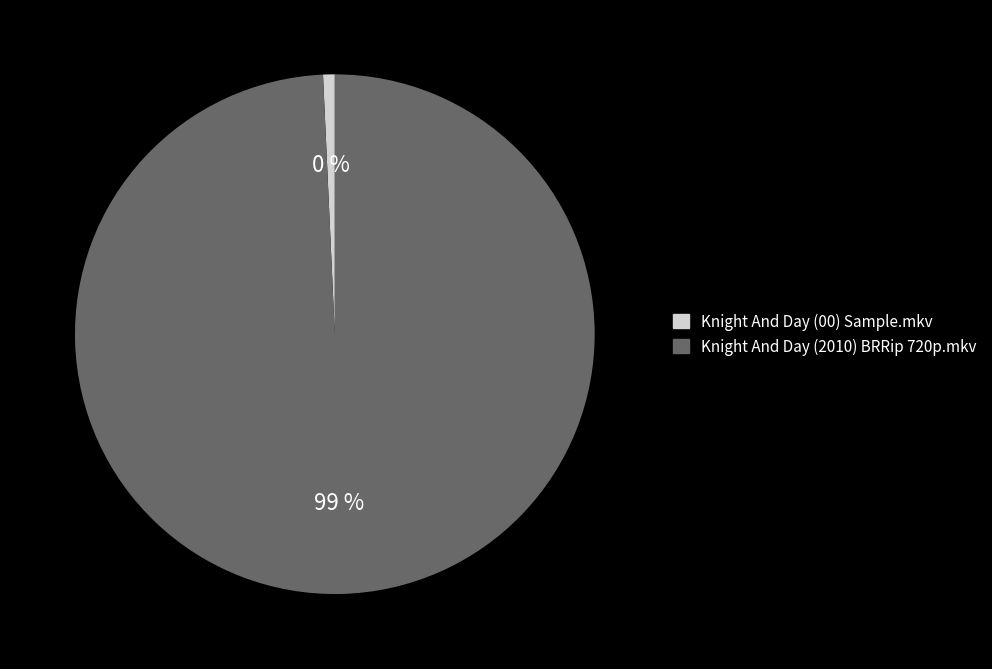

Does Knight And Day (00) Sample.mkv represent more than half of the total?

No